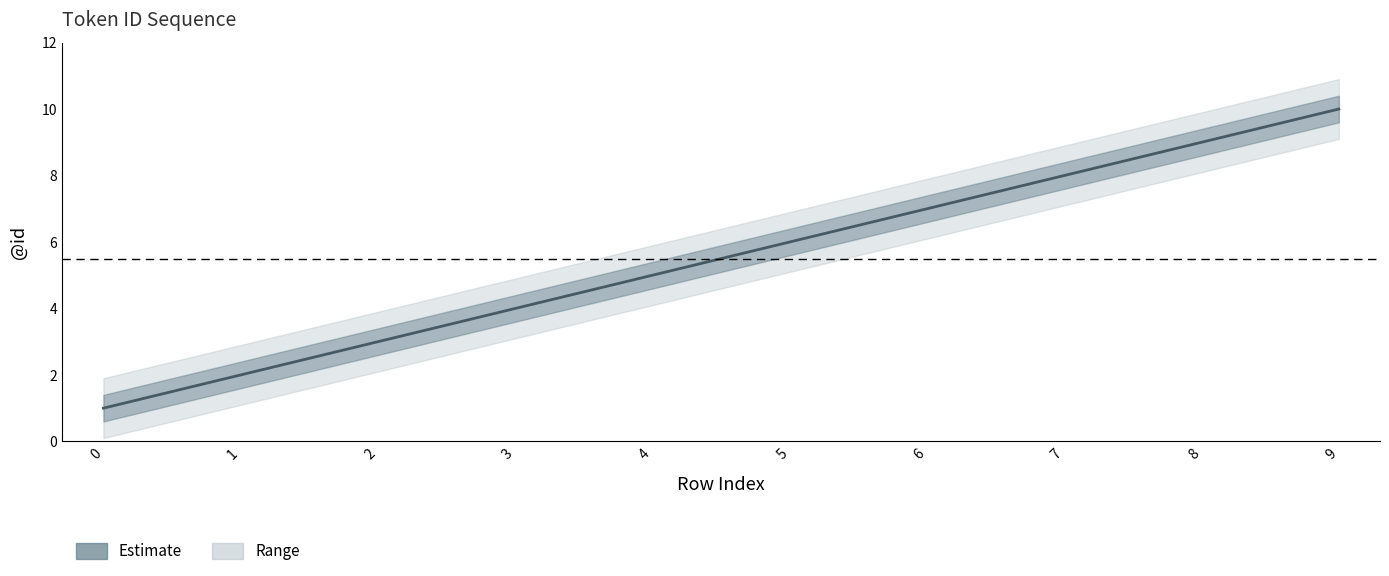

What is the sum of the values at 2 and 8?

12